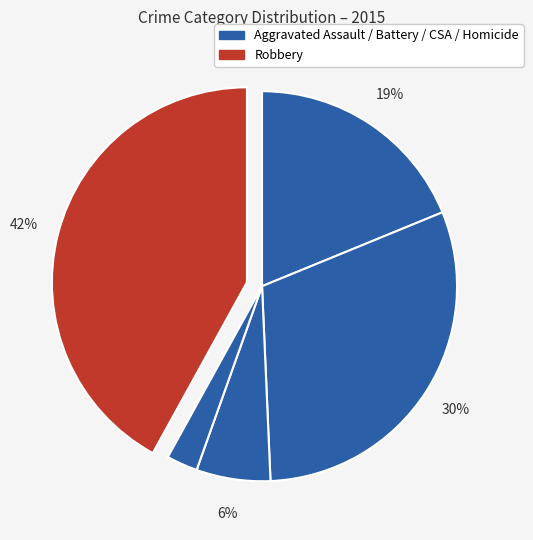

How many segments does this pie chart have?

5